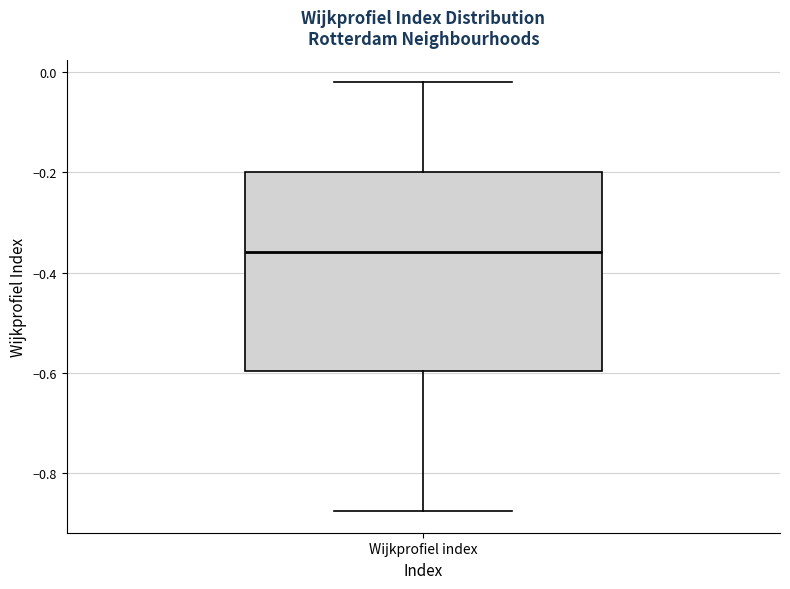

Read this box plot against the y-axis: the position of the median line, the range covered by the box, and the ends of both whiskers. The values are not printed on the chart, so give them approximately, as read against the axis.

median -0.36, box -0.60 to -0.20, whiskers -0.88 to -0.02